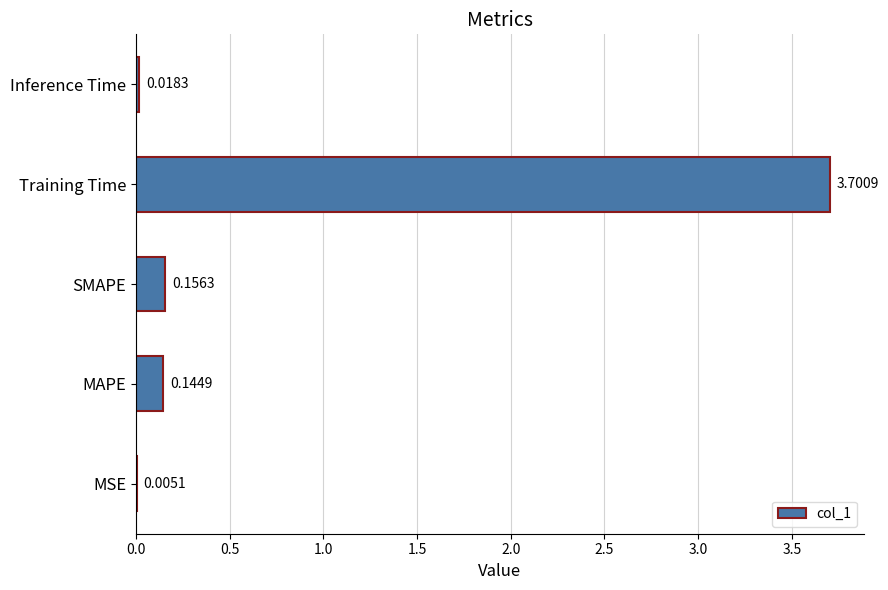

Which has a higher value, SMAPE or MAPE?

SMAPE